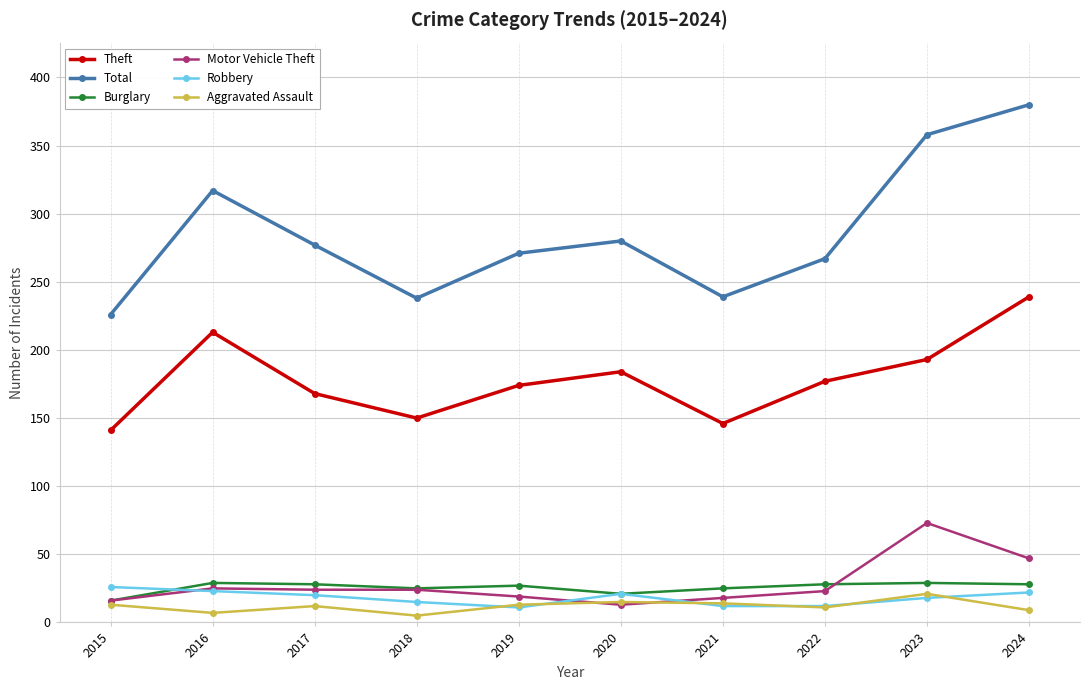

Which category has the highest value in the Theft series?

2024